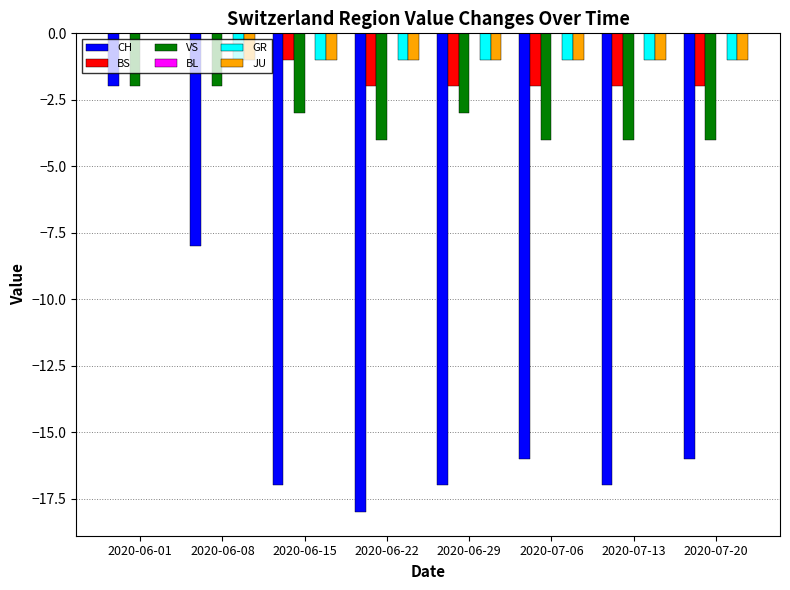

What is the total value across all series at 2020-07-06?

-24